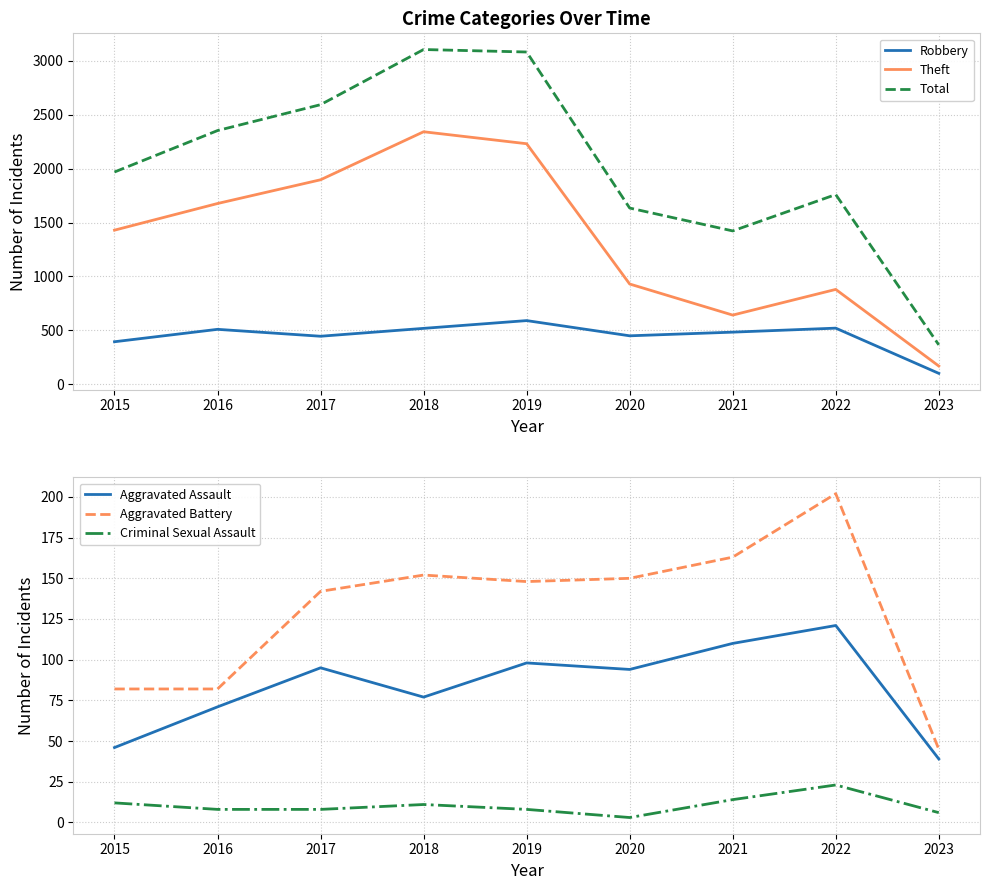

What is the value of the Robbery point at the 5th from the left?

591